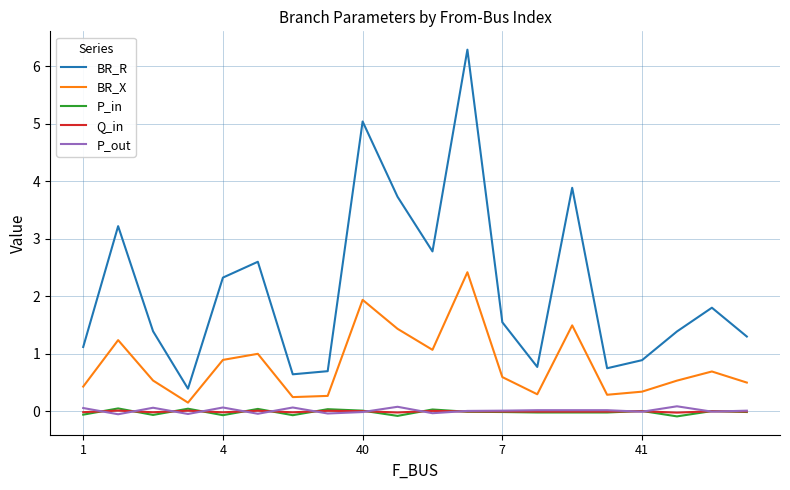

True or false: BR_X and P_out intersect in this chart.

False